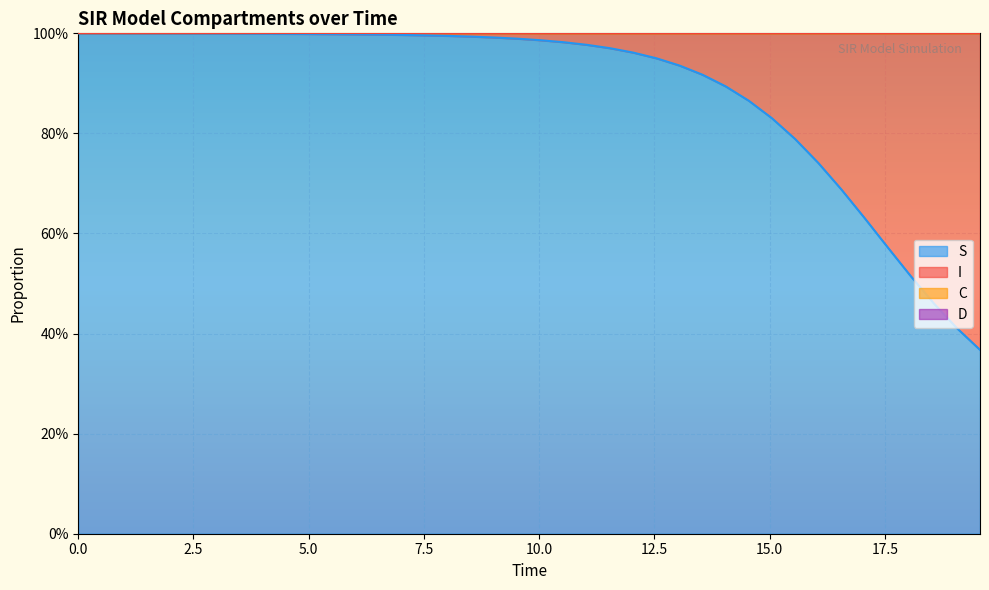

Is it true that S equals 1.7 at 12?

False